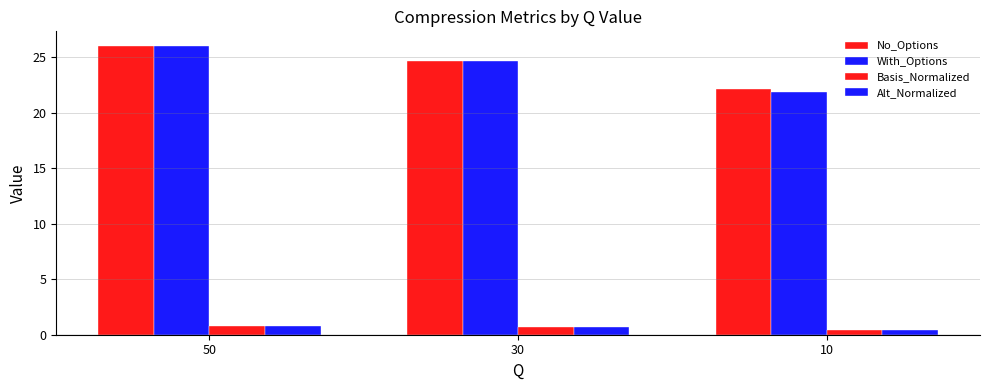

How many distinct data groups are displayed?

4